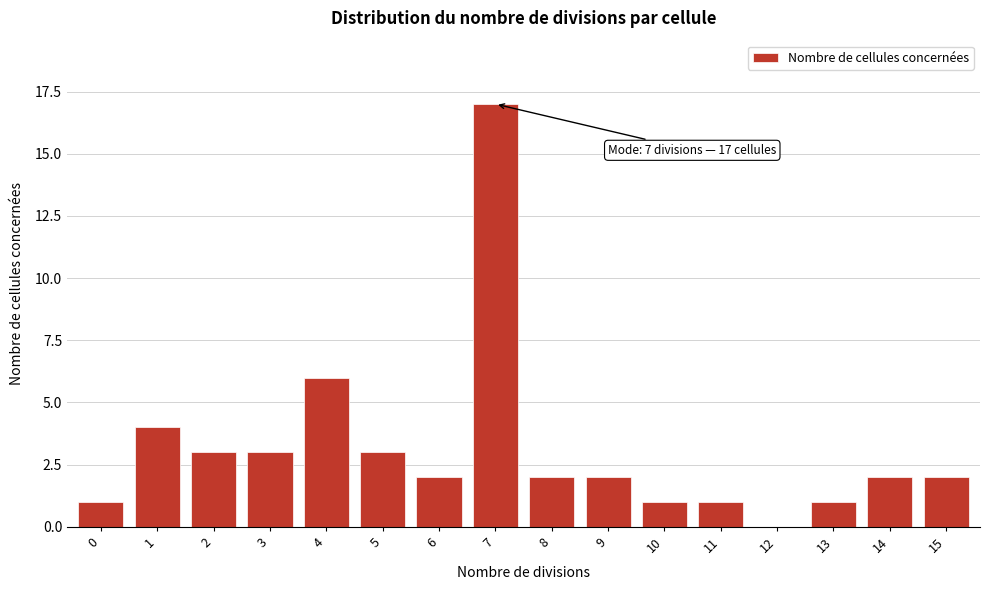

Reading right to left, what are all the values shown in this chart?

15=2	14=2	13=1	12=0	11=1	10=1	9=2	8=2	7=17	6=2	5=3	4=6	3=3	2=3	1=4	0=1